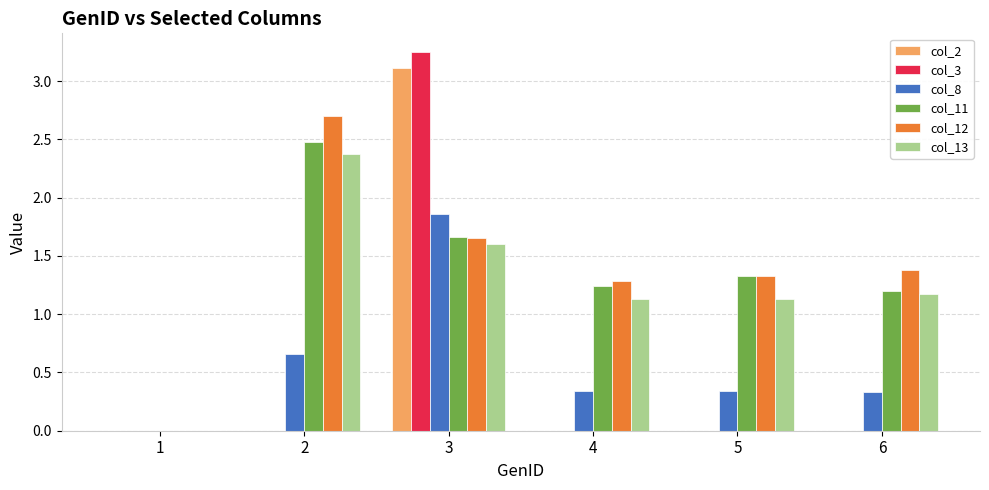

What is the sum of all col_11 values?

7.9